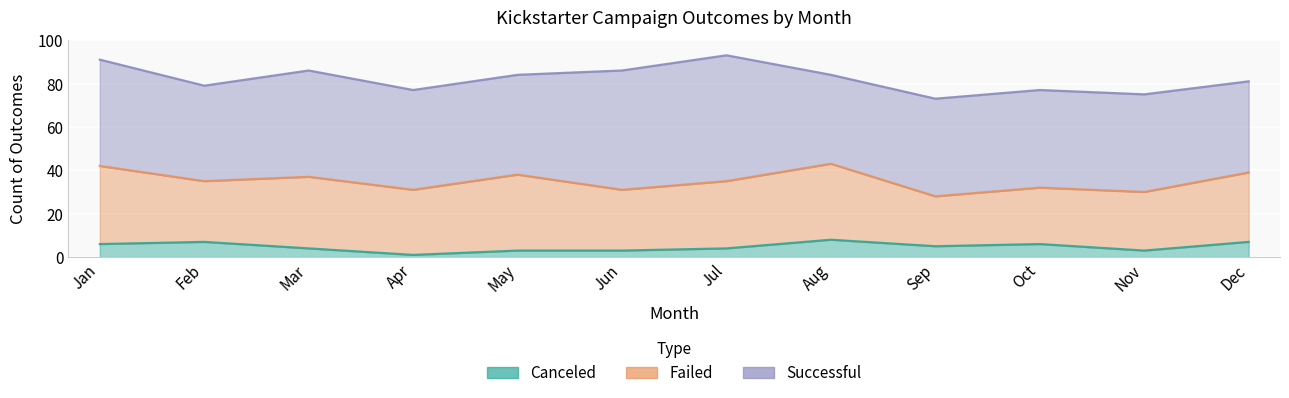

What is the spread (max minus min) of values at Aug?

33